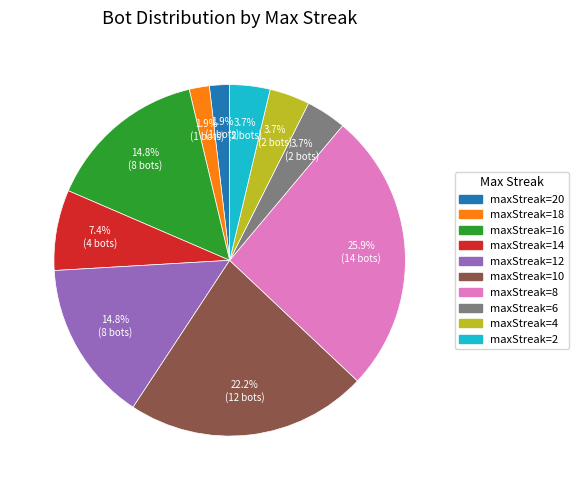

Is there any slice that represents more than half of the pie?

No